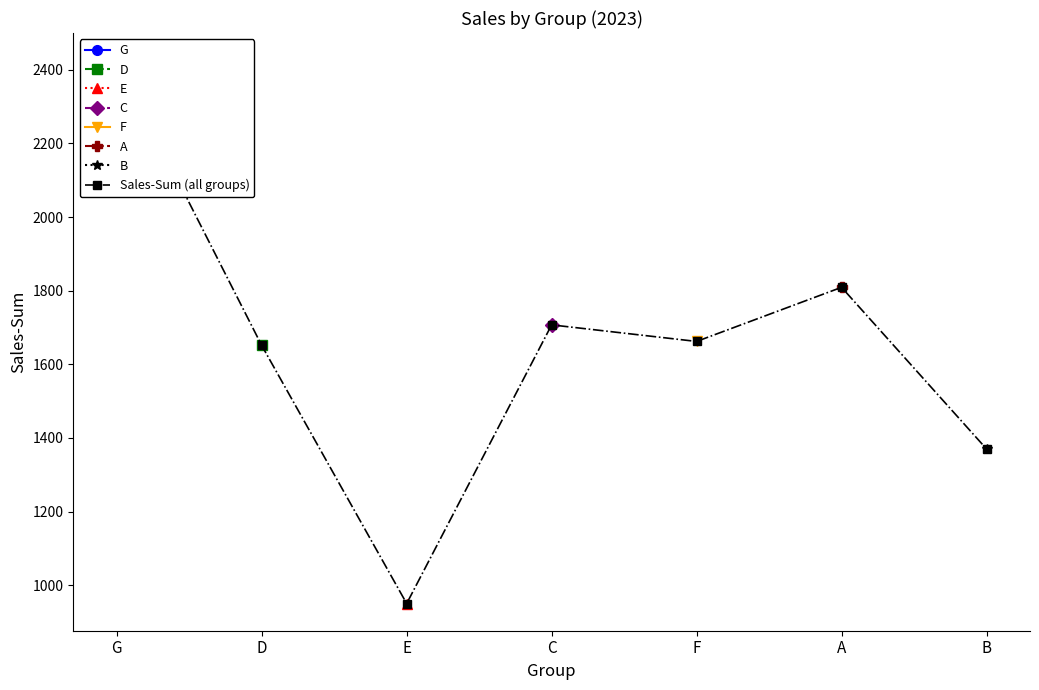

True or false: the data shows 1151 at A.

False